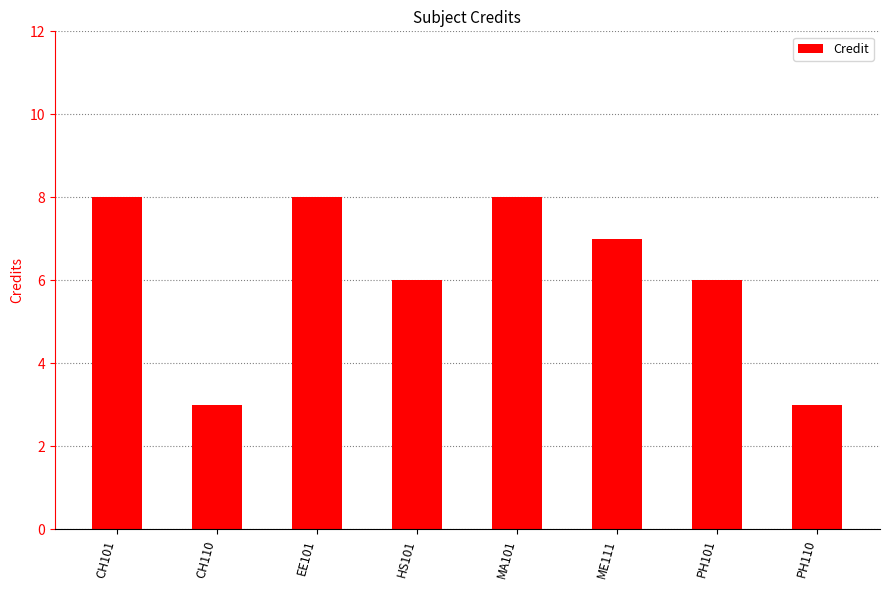

What is the value of the 8th bar from the left?

3